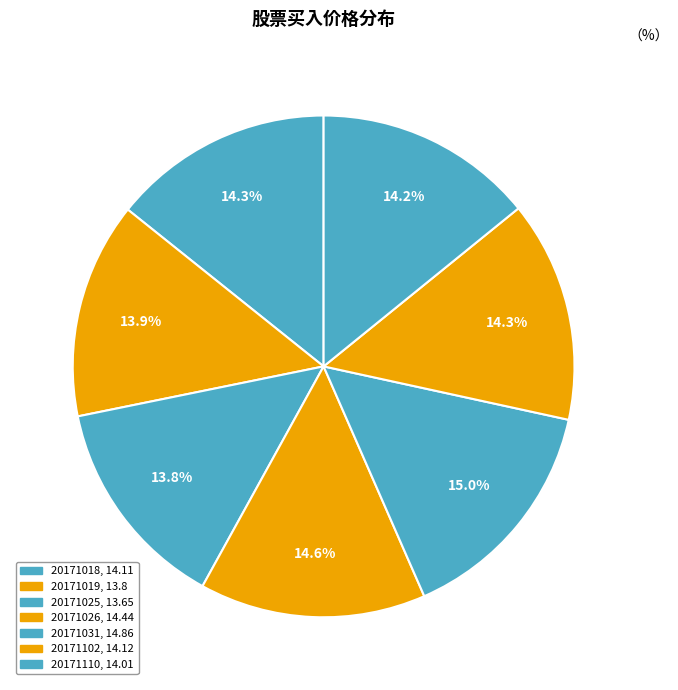

To the nearest percent, what percentage of the pie is 20171102?

14%